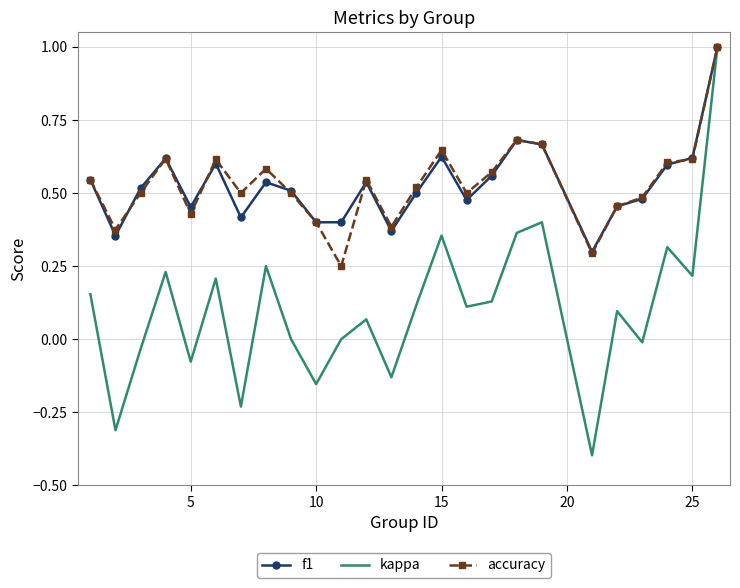

What is the highest value of the accuracy series?

1.0